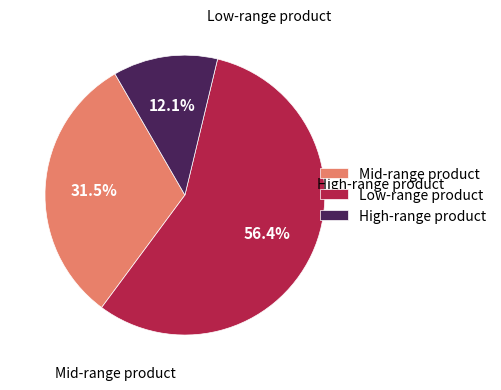

How many slices are in this pie chart?

3